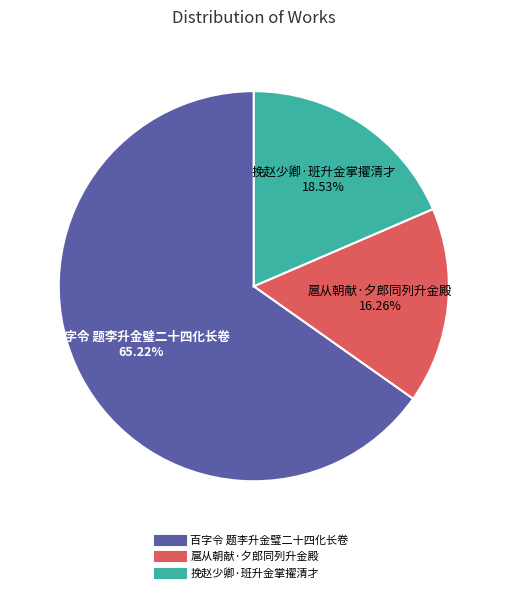

Combined, do 百字令 题李升金璧二十四化长卷 and 扈从朝献·夕郎同列升金殿 account for over 50%?

Yes